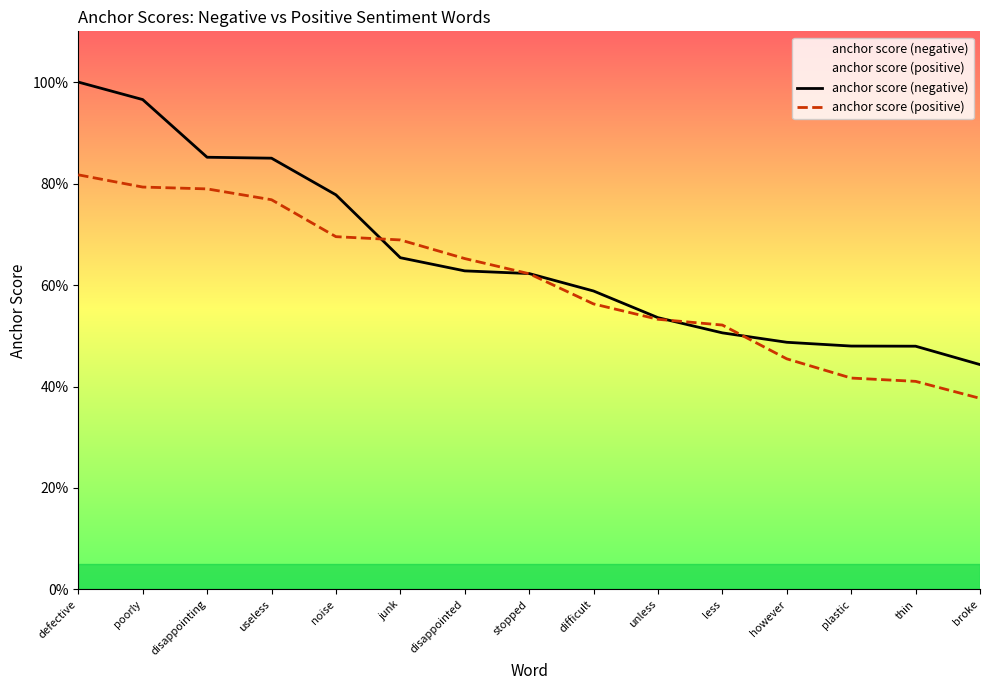

Reading left to right, transcribe all the data shown in this chart.

anchor score (negative): 1.0	1.0	0.9	0.8	0.8	0.7	0.6	0.6	0.6	0.5	0.5	0.5	0.5	0.5	0.4
anchor score (positive): 0.8	0.8	0.8	0.8	0.7	0.7	0.7	0.6	0.6	0.5	0.5	0.5	0.4	0.4	0.4